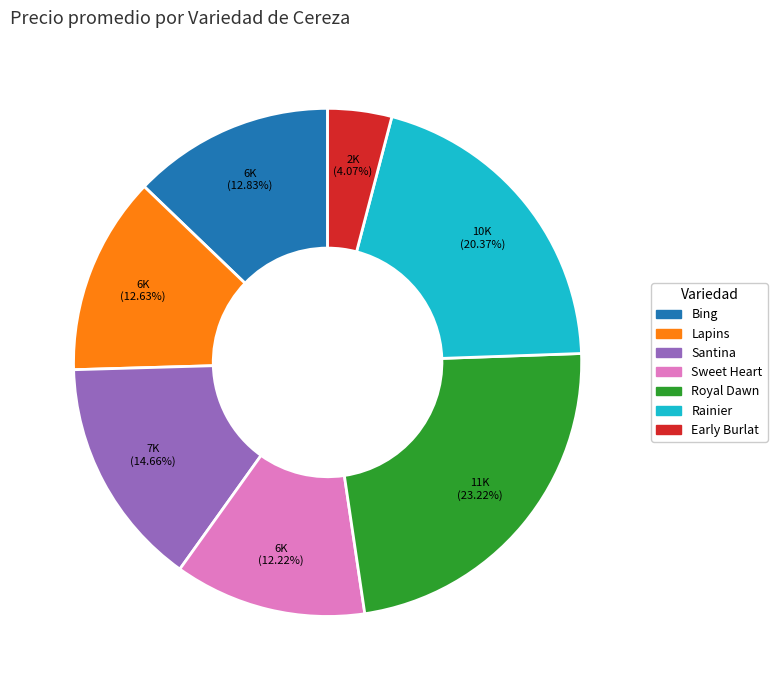

How many slices are in this pie chart?

7